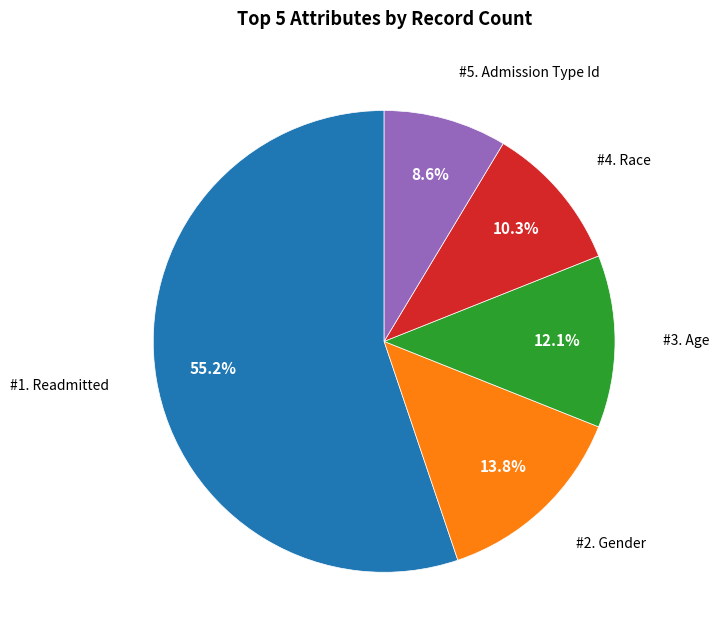

Does any single category account for the majority?

Yes